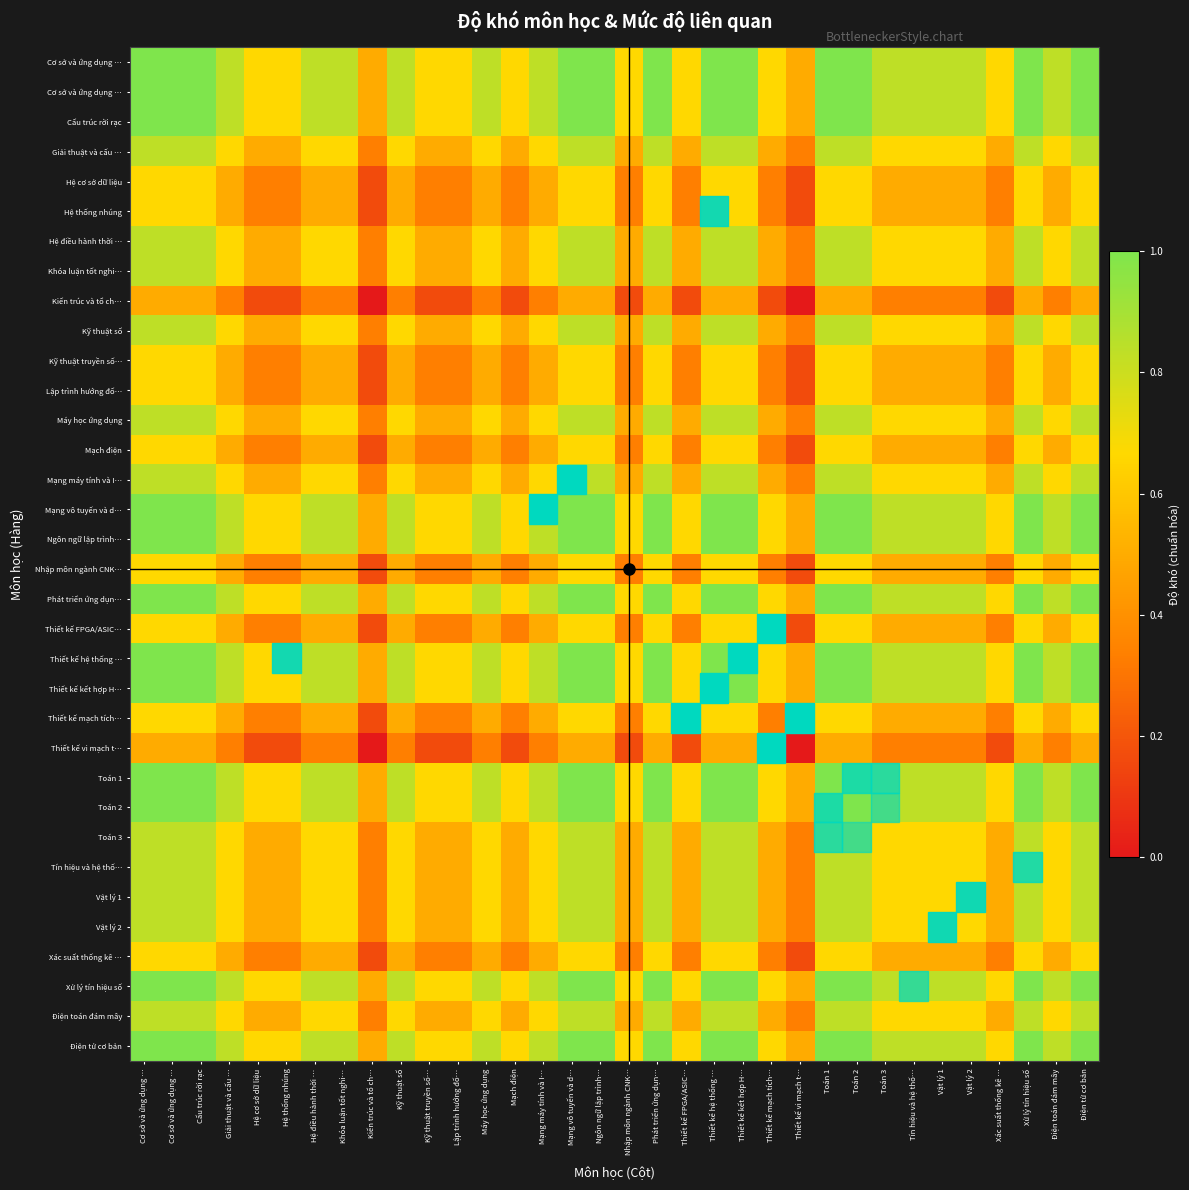

How many series are shown in this chart?

34